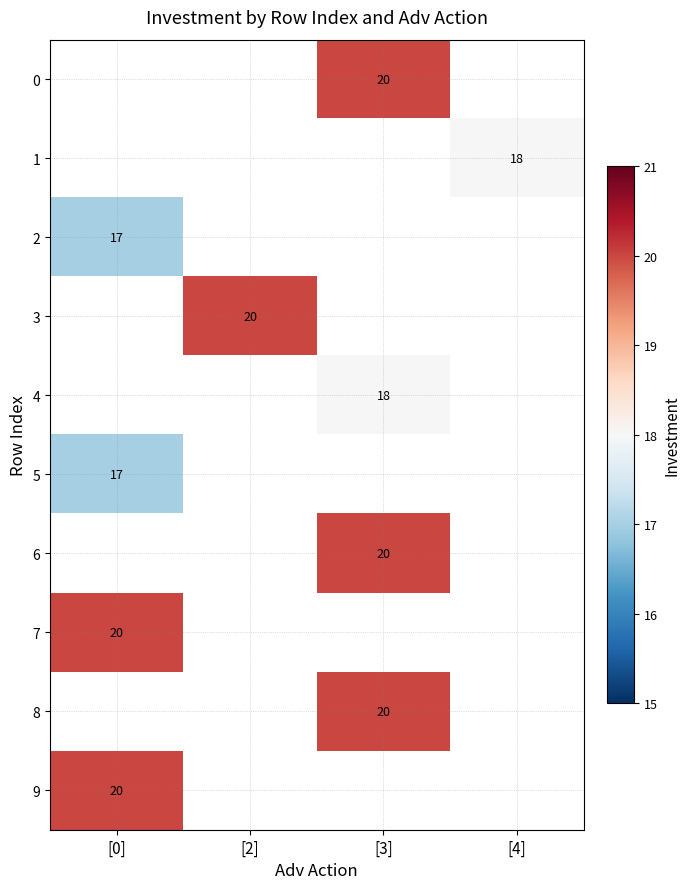

True or false: 5 has a value of 11.4 at [0].

False